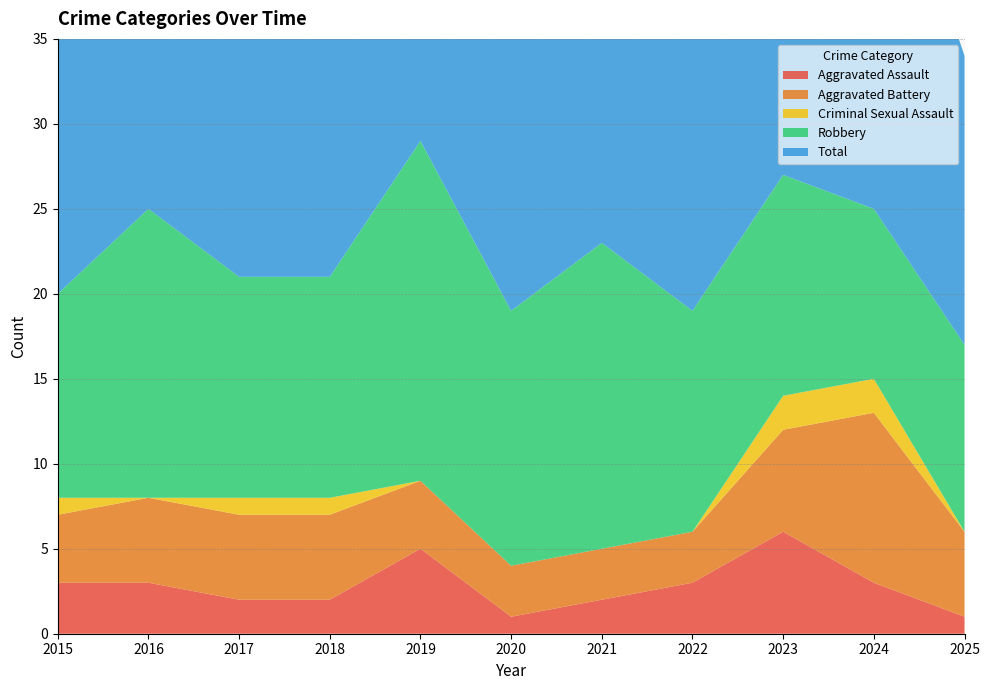

Reading right to left, list all the values displayed in this chart.

Aggravated Assault: 2025=1	2024=3	2023=6	2022=3	2021=2	2020=1	2019=5	2018=2	2017=2	2016=3	2015=3
Aggravated Battery: 2025=5	2024=10	2023=6	2022=3	2021=3	2020=3	2019=4	2018=5	2017=5	2016=5	2015=4
Criminal Sexual Assault: 2025=0	2024=2	2023=2	2022=0	2021=0	2020=0	2019=0	2018=1	2017=1	2016=0	2015=1
Robbery: 2025=11	2024=10	2023=13	2022=13	2021=18	2020=15	2019=20	2018=13	2017=13	2016=17	2015=12
Total: 2025=17	2024=25	2023=27	2022=19	2021=23	2020=19	2019=29	2018=21	2017=21	2016=25	2015=20